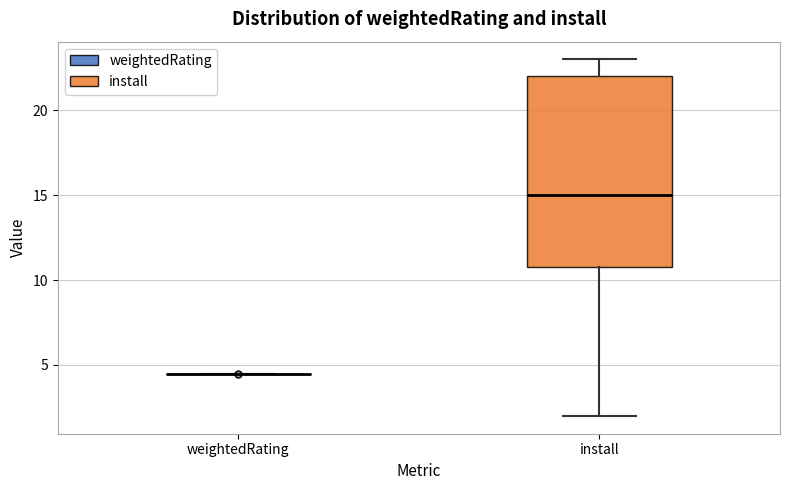

Reading left to right, transcribe this box plot: for each box, give where its median line is, the range the box spans, and where its two whiskers end, as read against the y-axis. The values are not printed on the chart, so give them approximately, as read against the axis.

weightedRating: box collapsed to a line at 4.5, whiskers 4.5 to 4.5
install: median 15.0, box 11.0 to 22.0, whiskers 2.0 to 23.0